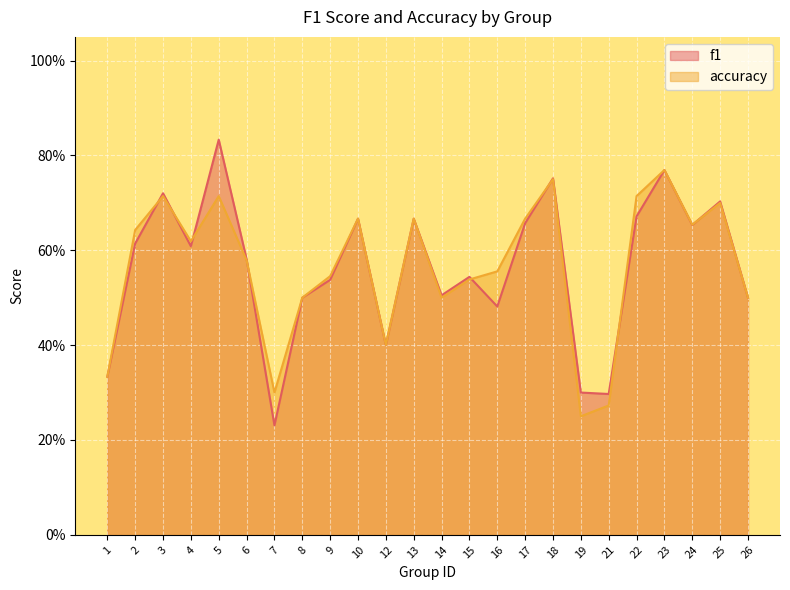

Is the value of f1 at 22 greater than the value of accuracy at 5?

No